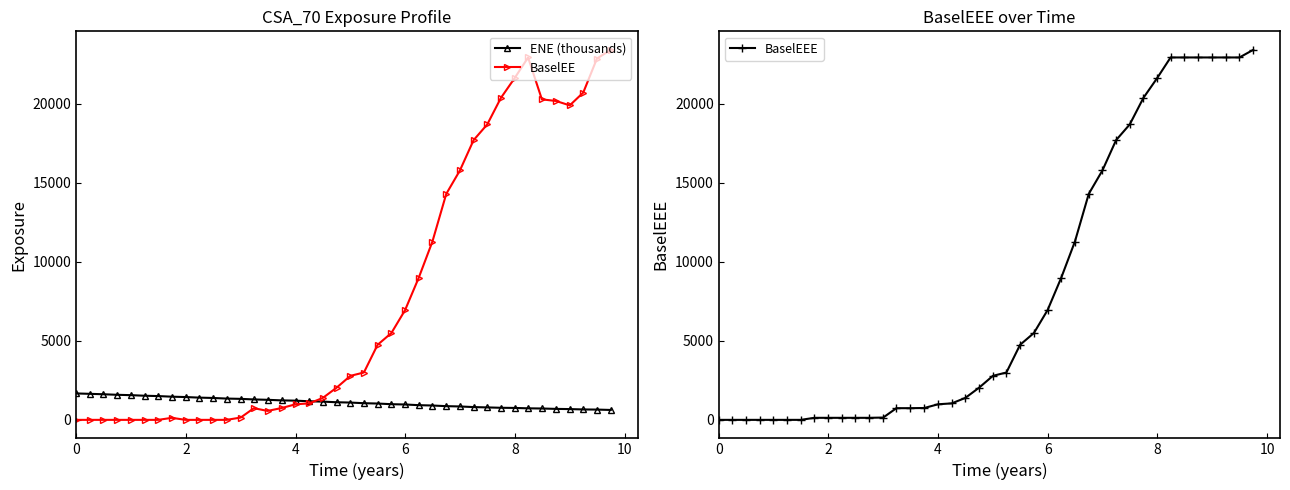

How many interior local peaks does the BaselEE series have?

3